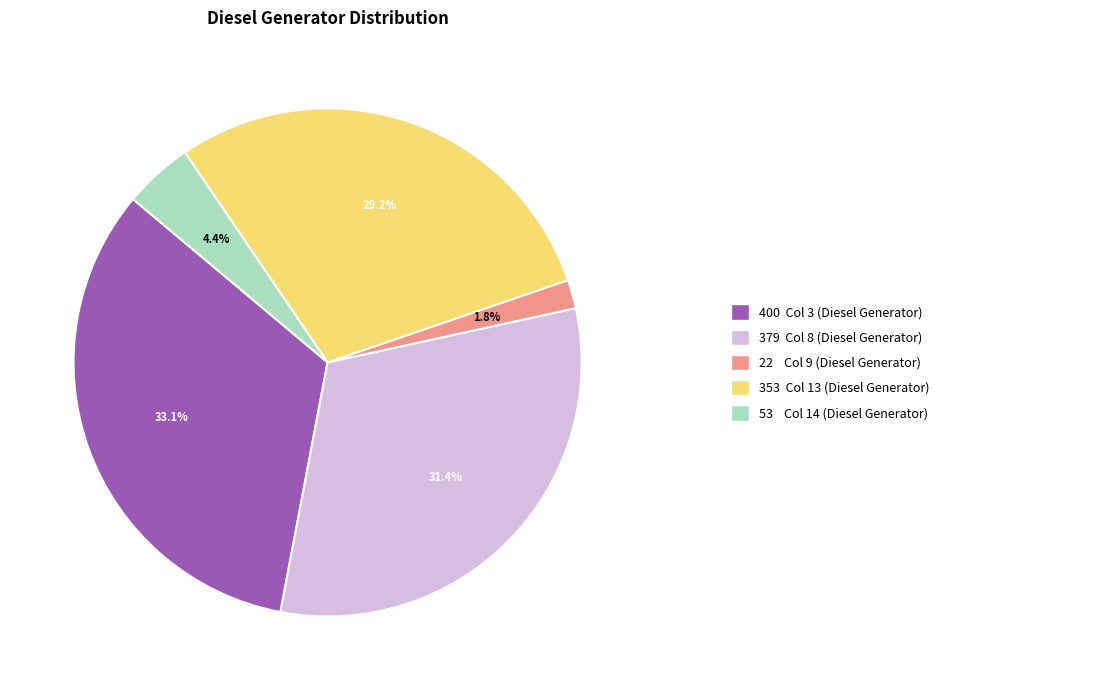

Is there any slice that represents more than half of the pie?

No